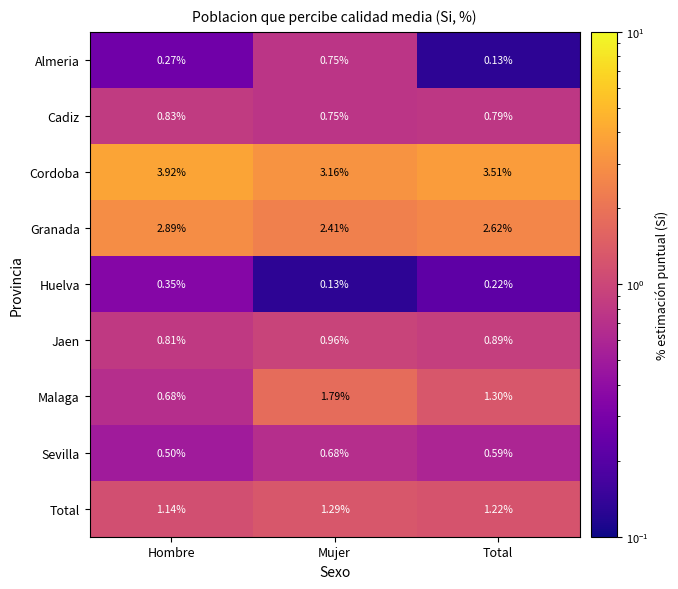

Rank the series by their maximum value, from lowest to highest.

Huelva, Sevilla, Almeria, Cadiz, Jaen, Total, Malaga, Granada, Cordoba